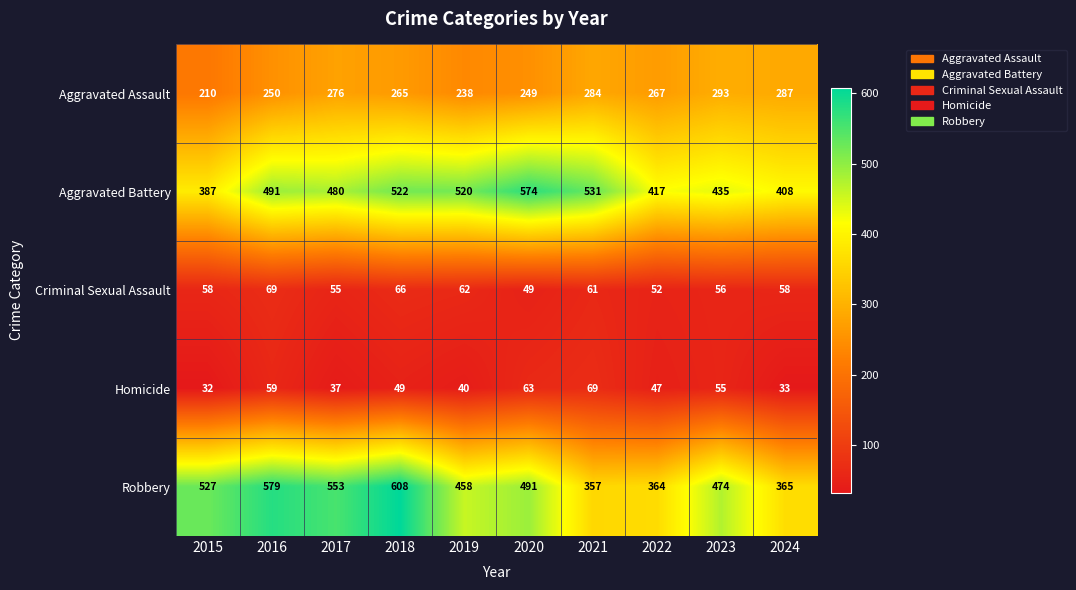

What is the minimum value shown in the chart?

32